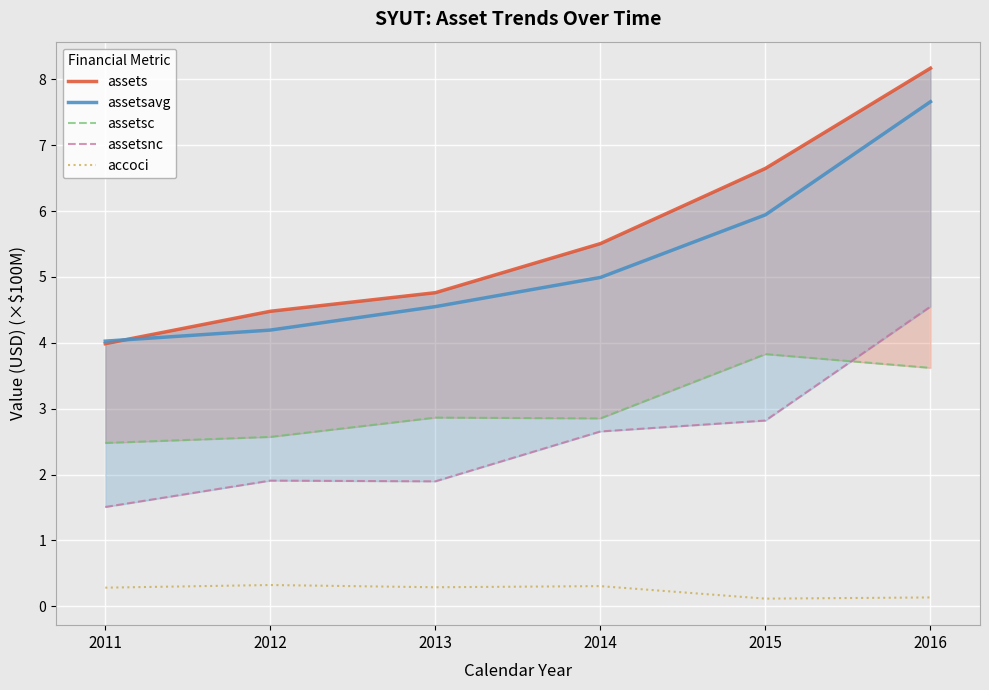

What is the sum of the assets values at 2015 and 2014?

12.2